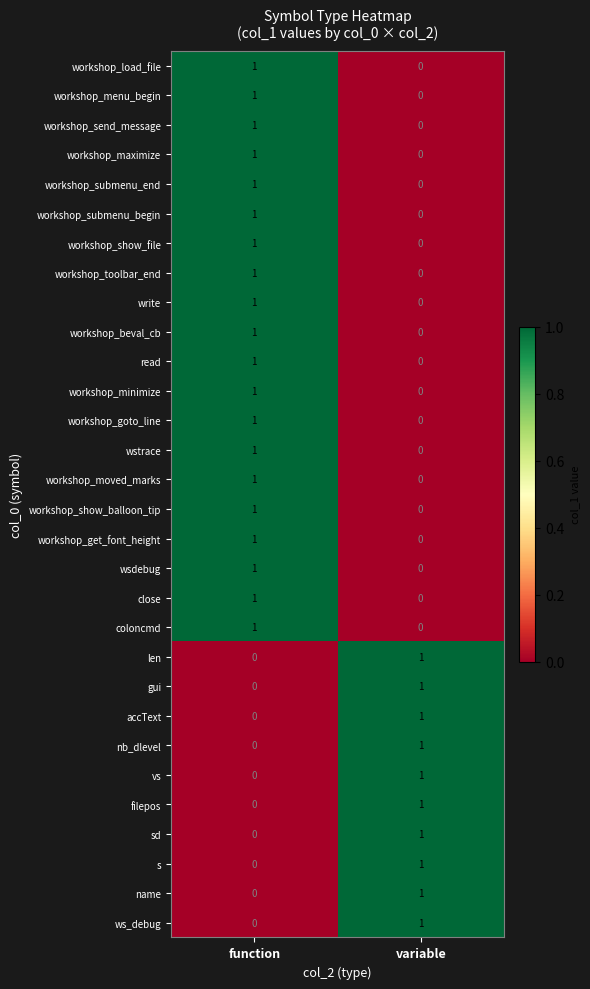

Is it true that workshop_send_message equals 2 at function?

False